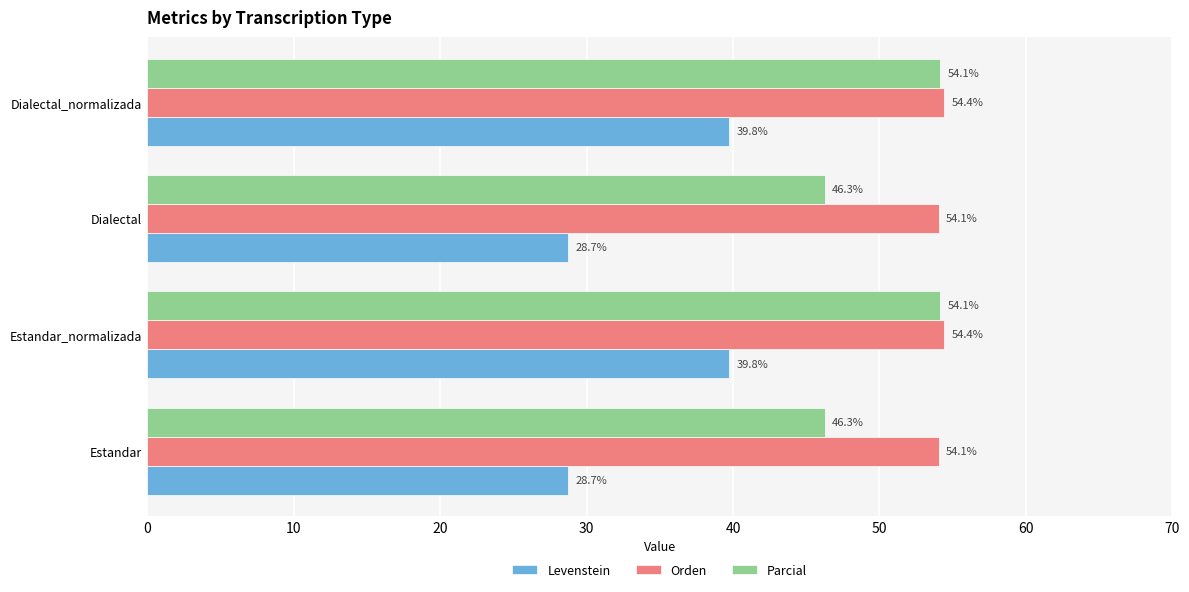

Which series has the largest range (max minus min)?

Levenstein